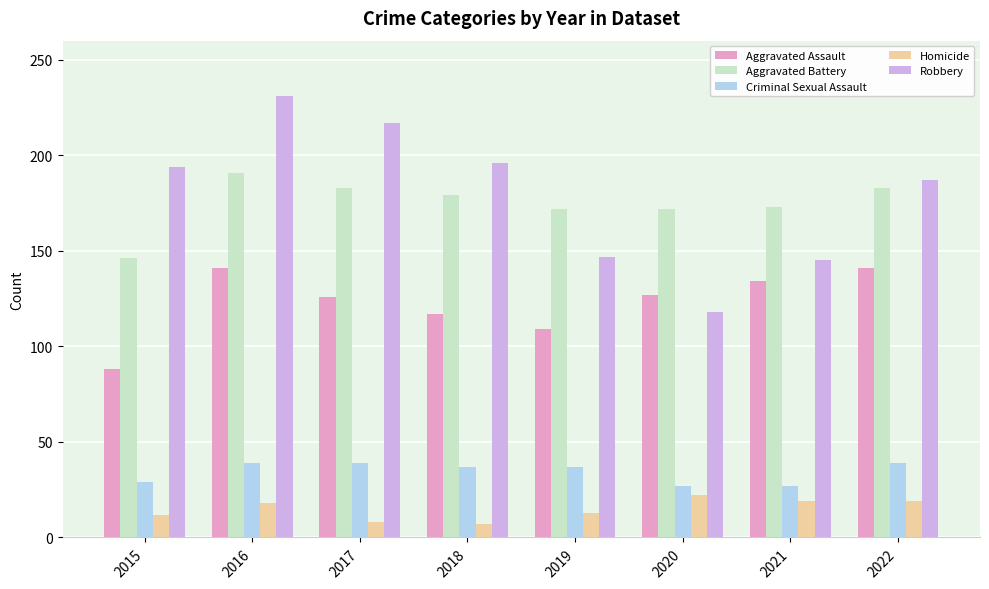

What is the total value across all series at 2021?

498